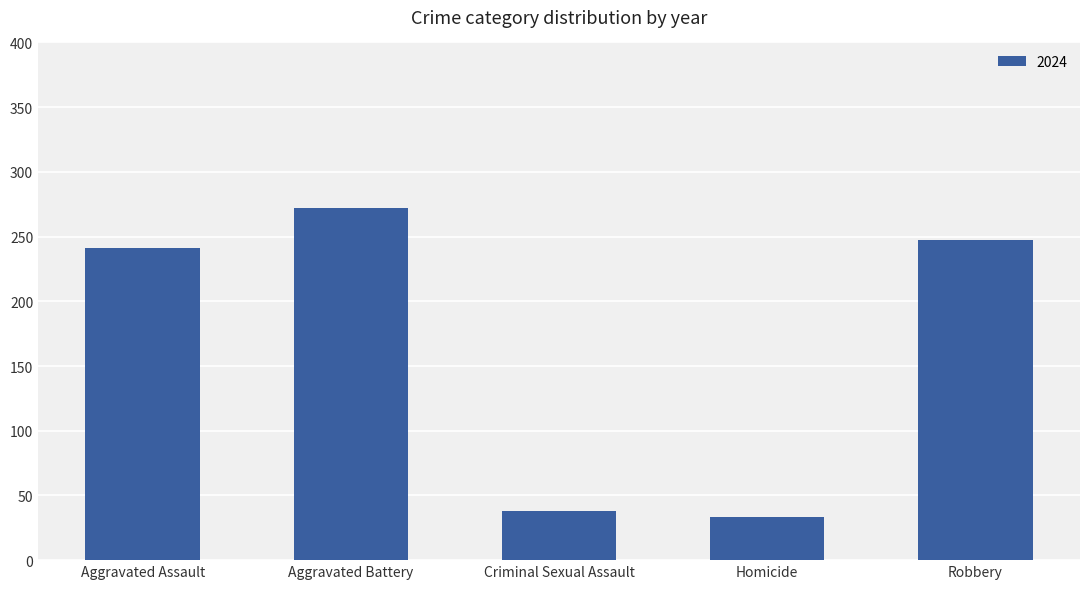

What is the approximate value at Homicide?

33